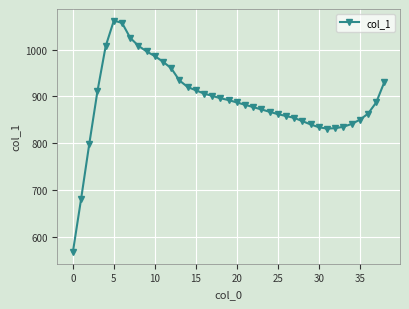

What is the minimum value shown in the chart?

567